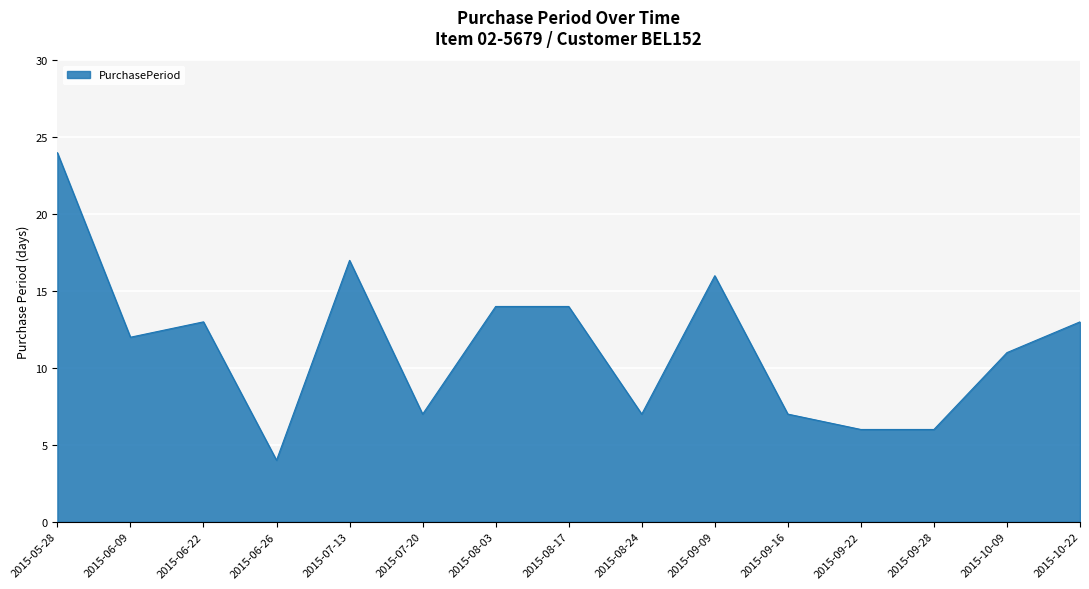

What value does the data have at 2015-09-16, to the nearest 10?

10